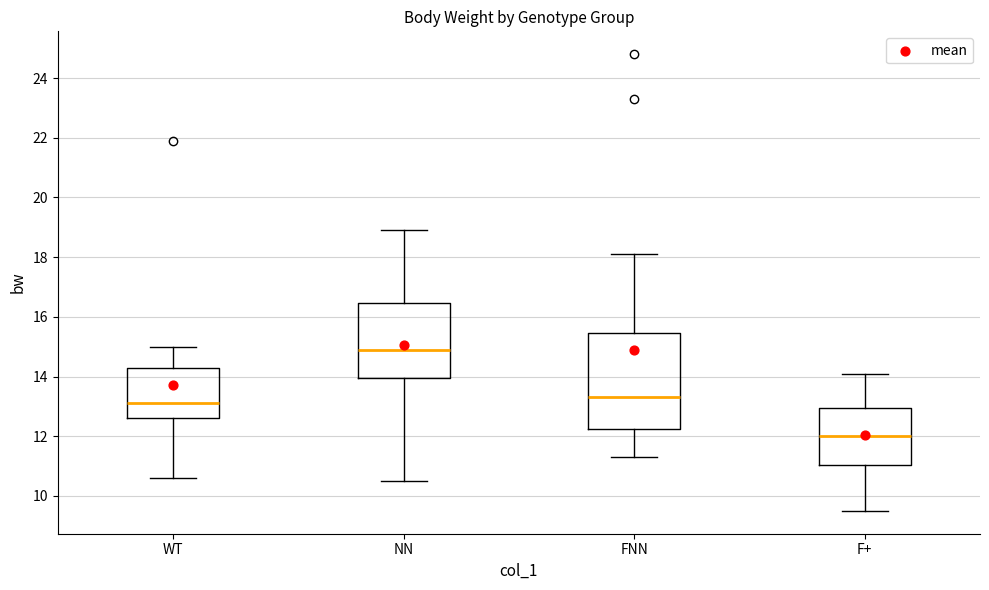

Comparing the boxes themselves (not the whiskers), which one is the tallest?

FNN